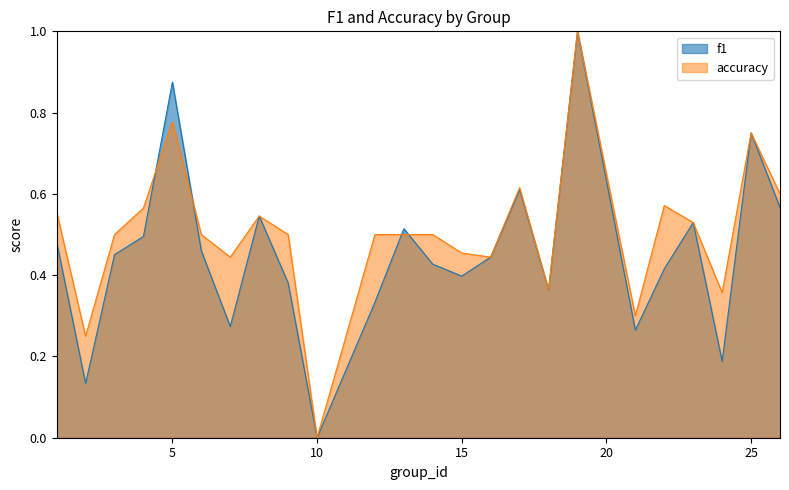

What is the sum of the accuracy values at 18 and 5?

1.1